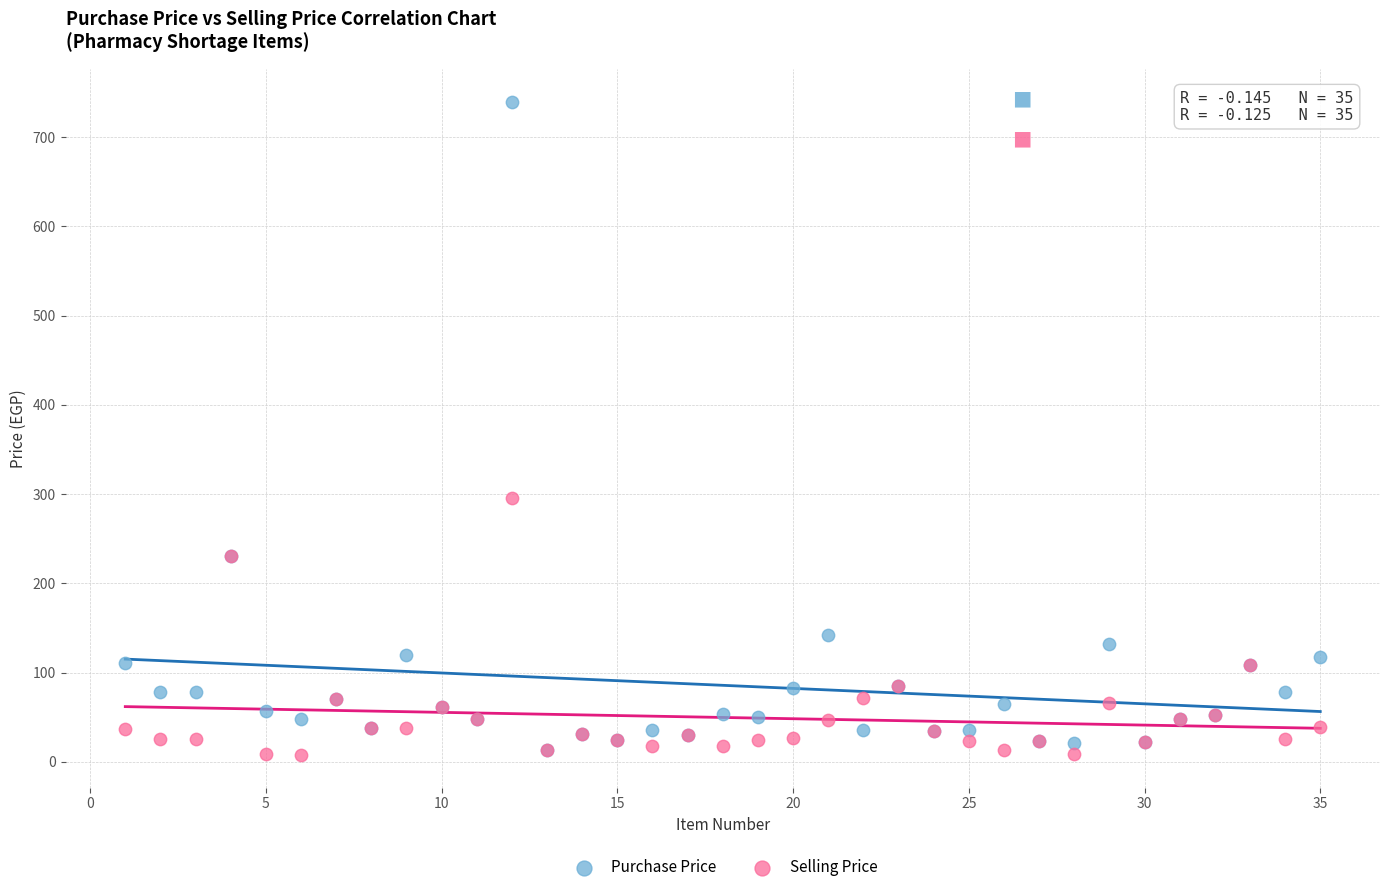

In the Purchase Price series, what Y value is closest to 376?

231.0